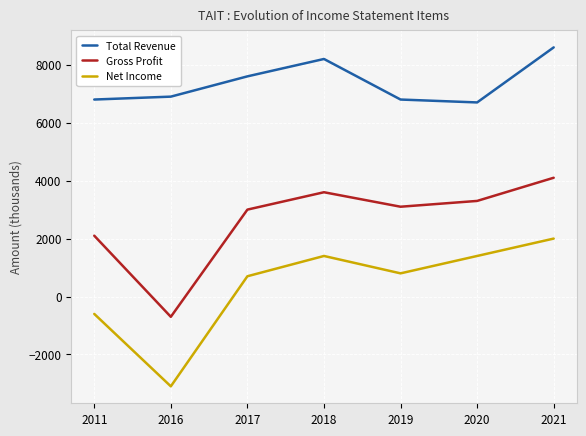

Reading left to right, transcribe all the data shown in this chart.

Total Revenue: 2011=6800	2016=6900	2017=7600	2018=8200	2019=6800	2020=6700	2021=8600
Gross Profit: 2011=2100	2016=-700	2017=3000	2018=3600	2019=3100	2020=3300	2021=4100
Net Income: 2011=-600	2016=-3100	2017=700	2018=1400	2019=800	2020=1400	2021=2000